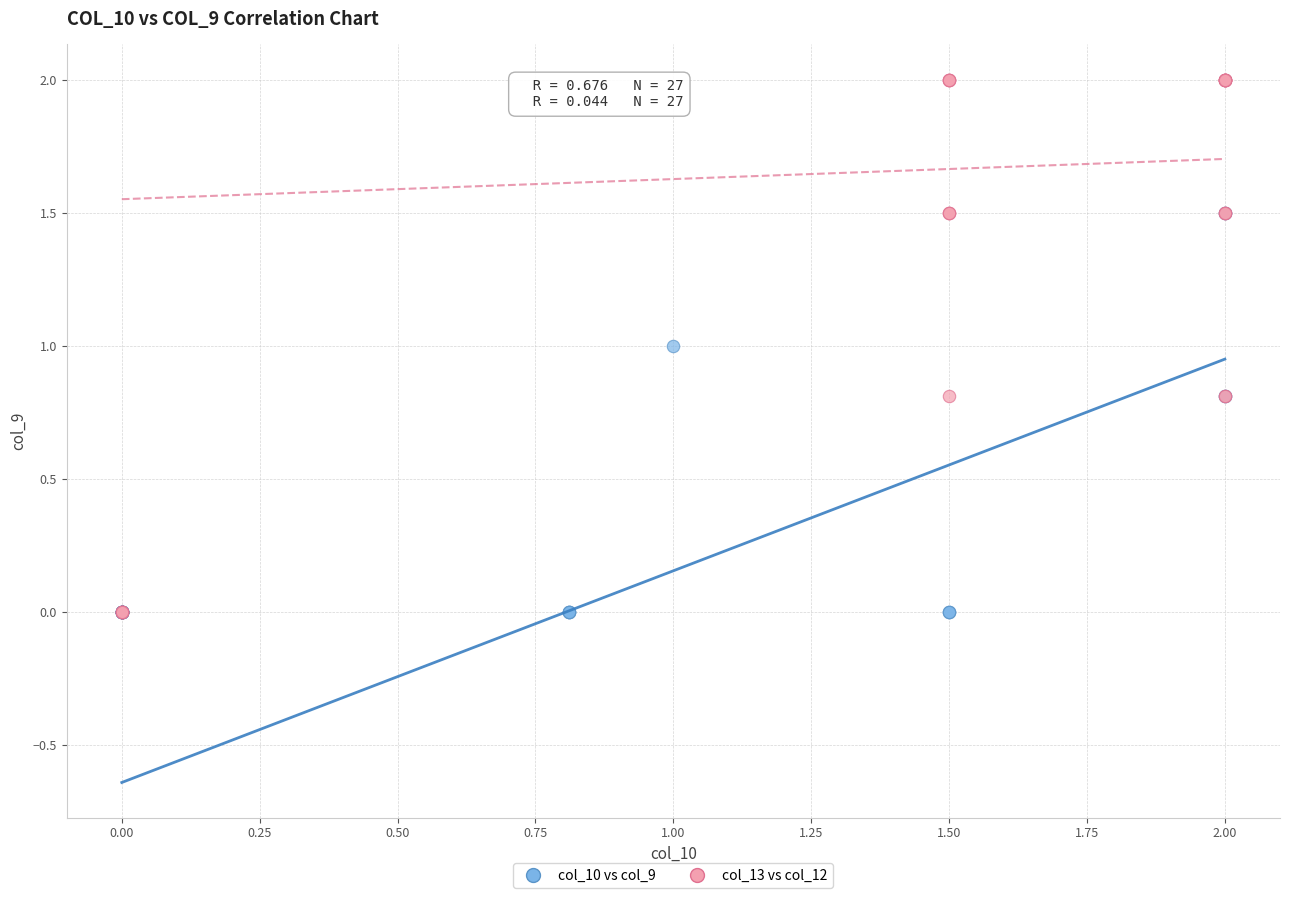

What are all the series names shown in the legend?

col_10 vs col_9, col_13 vs col_12